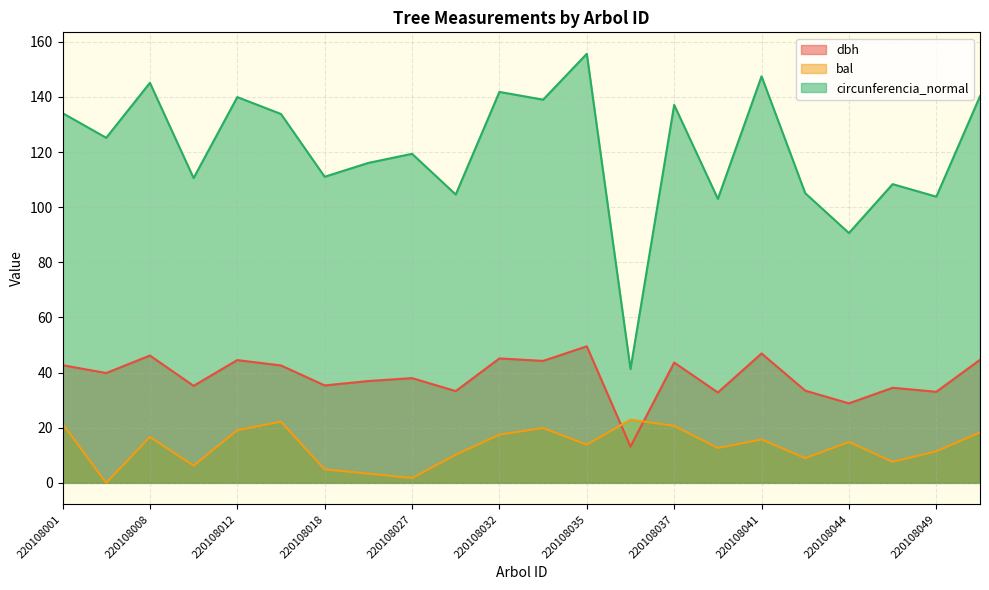

How many times do bal and dbh cross each other?

2